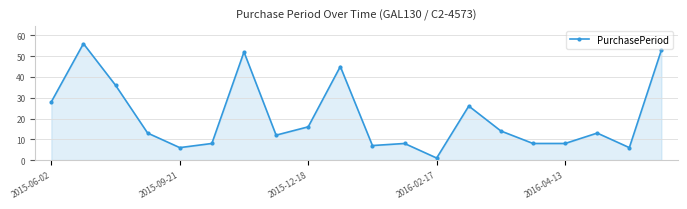

What is the sum of all values?

416